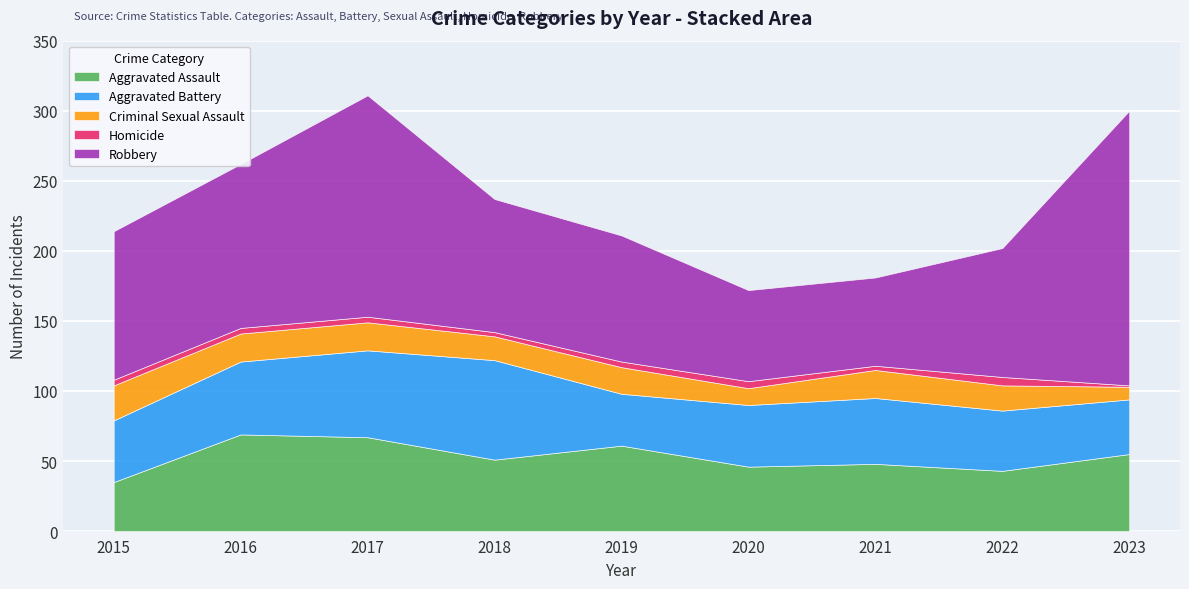

What is the average value of the Criminal Sexual Assault series?

18